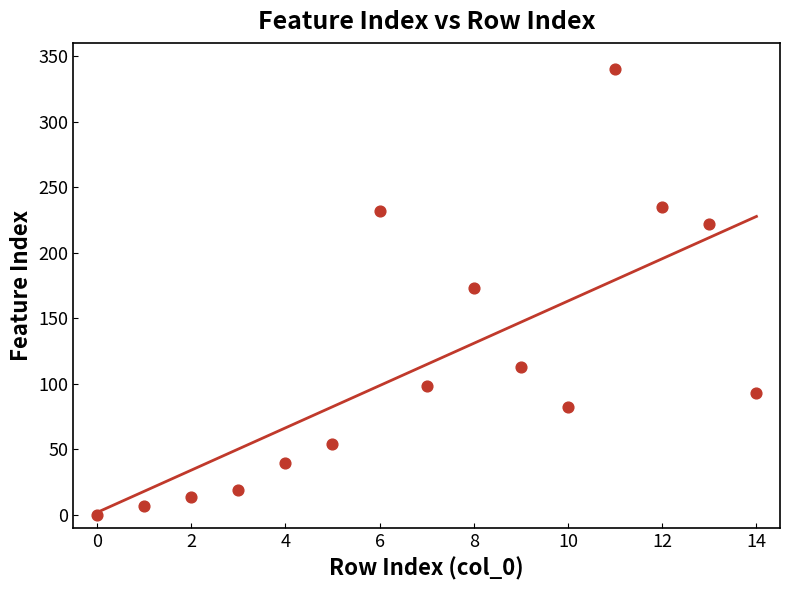

What is the range of Y values (max minus min)?

340